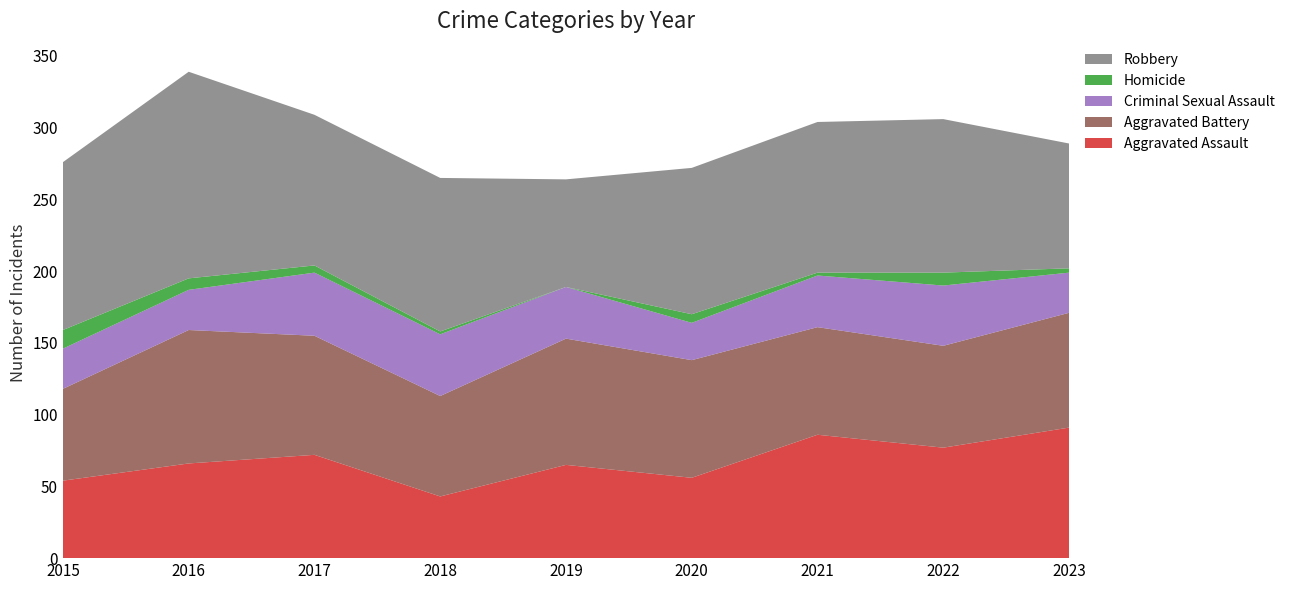

Reading left to right, list all the values displayed in this chart.

Aggravated Assault: 2015=54	2016=66	2017=72	2018=43	2019=65	2020=56	2021=86	2022=77	2023=91
Aggravated Battery: 2015=64	2016=93	2017=83	2018=70	2019=88	2020=82	2021=75	2022=71	2023=80
Criminal Sexual Assault: 2015=28	2016=28	2017=44	2018=43	2019=36	2020=26	2021=36	2022=42	2023=28
Homicide: 2015=13	2016=8	2017=5	2018=2	2019=0	2020=6	2021=2	2022=9	2023=3
Robbery: 2015=117	2016=144	2017=105	2018=107	2019=75	2020=102	2021=105	2022=107	2023=87